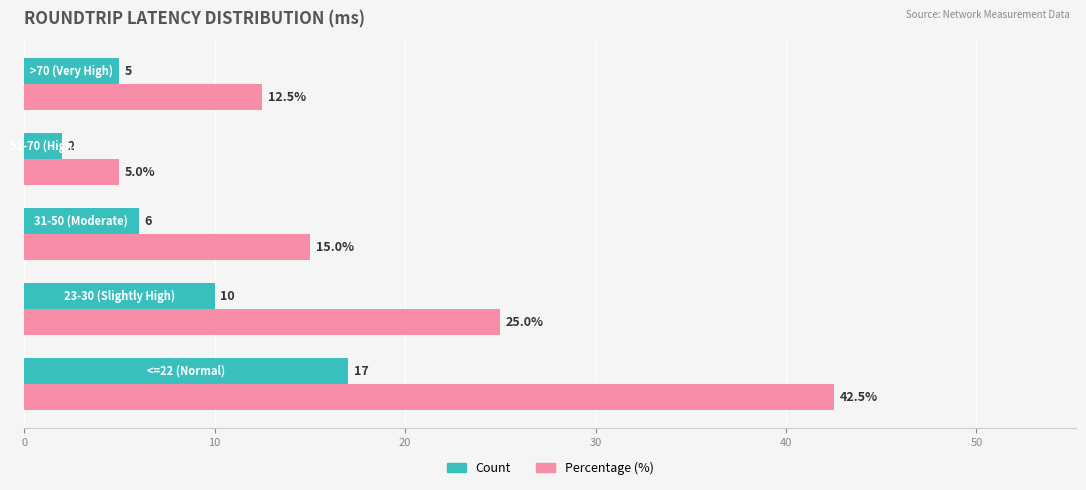

List the series in order of their overall mean, lowest first.

Count, Percentage (%)